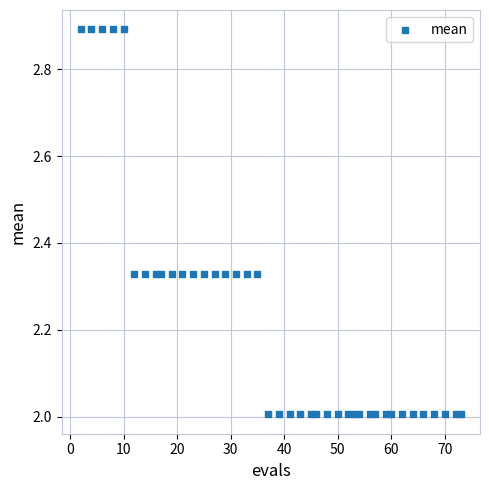

What is the range of X values (max minus min)?

71.0